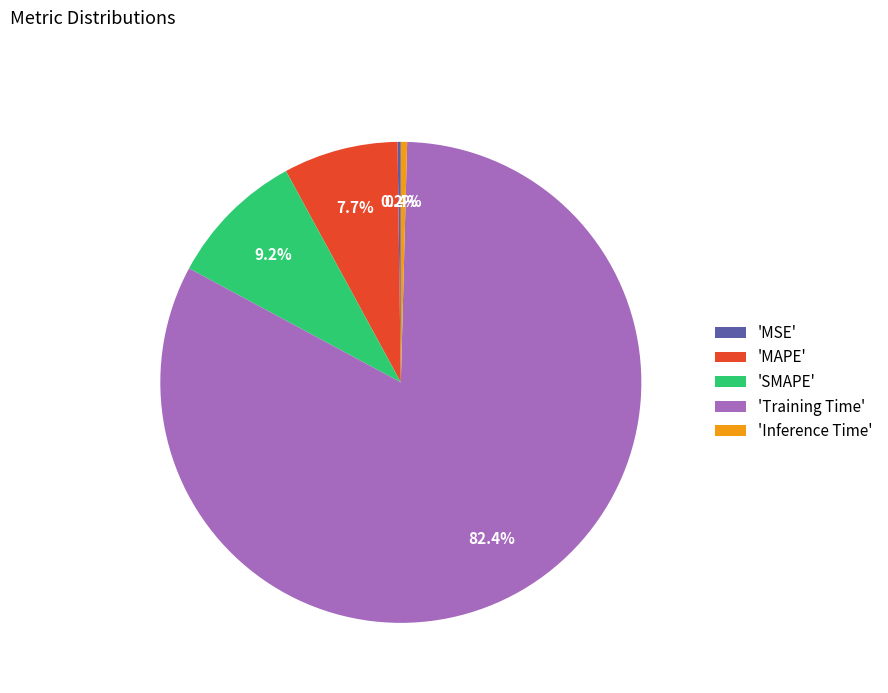

Which has a higher value, 'SMAPE' or 'MAPE'?

'SMAPE'